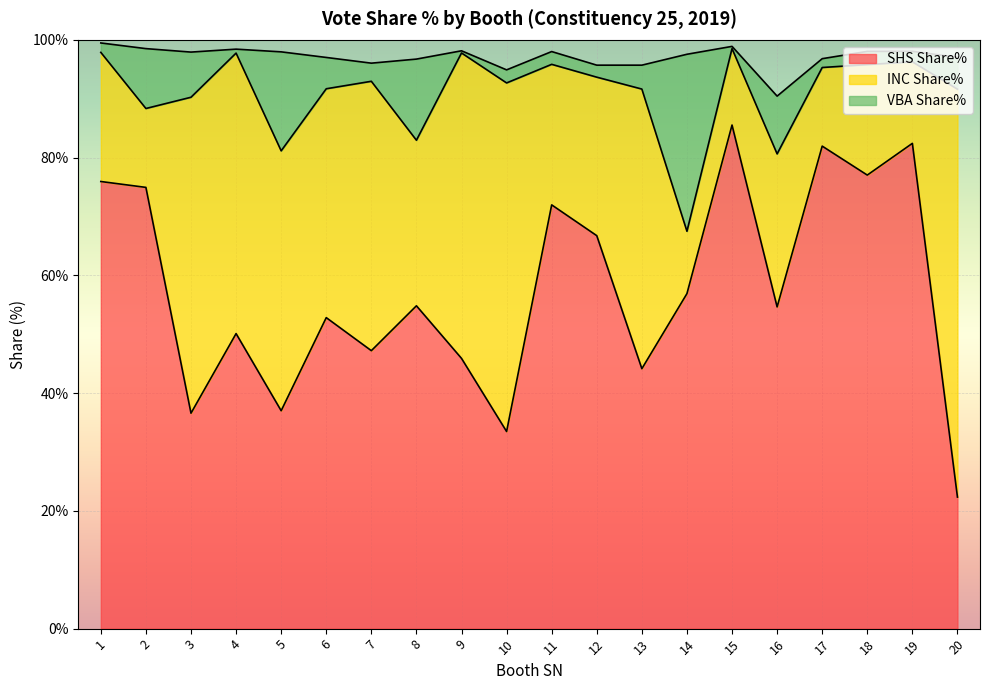

What is the sum of the VBA Share% values at 20 and 12?

7.5